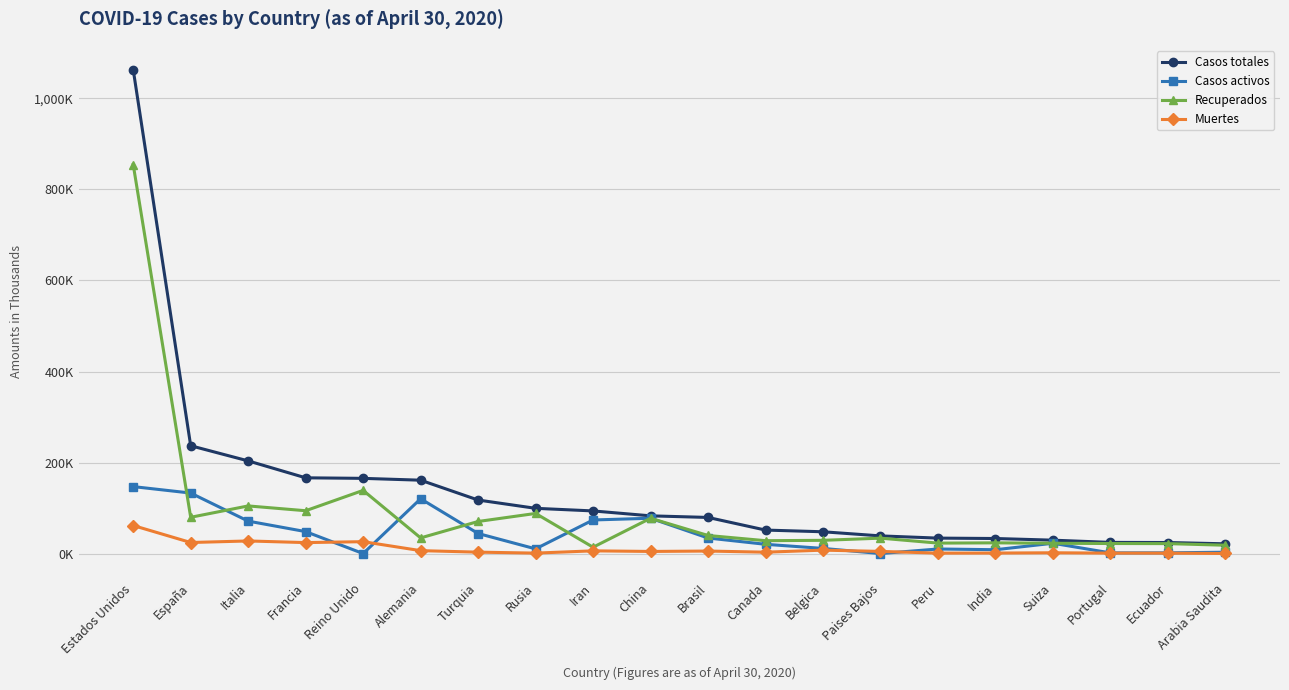

What is the value of the Casos totales point at the 3rd from the left?

203.6